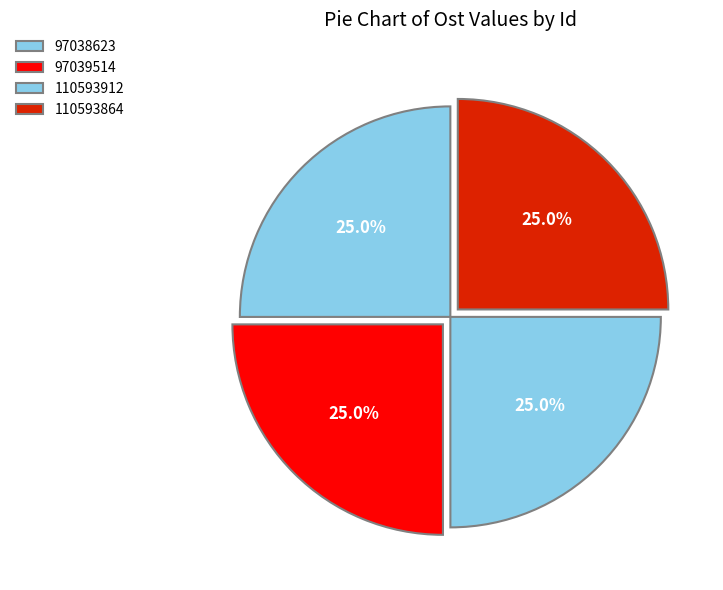

Count the number of slices in the pie.

4